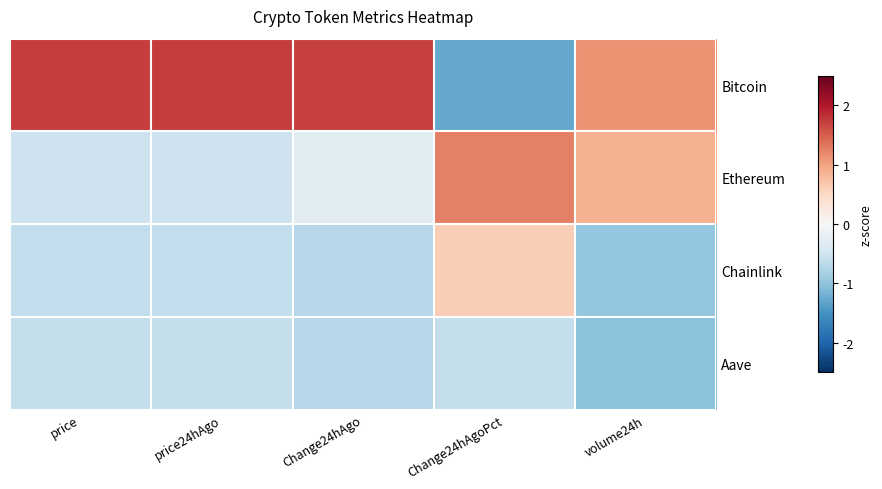

At how many categories does at least one series exceed 0?

5